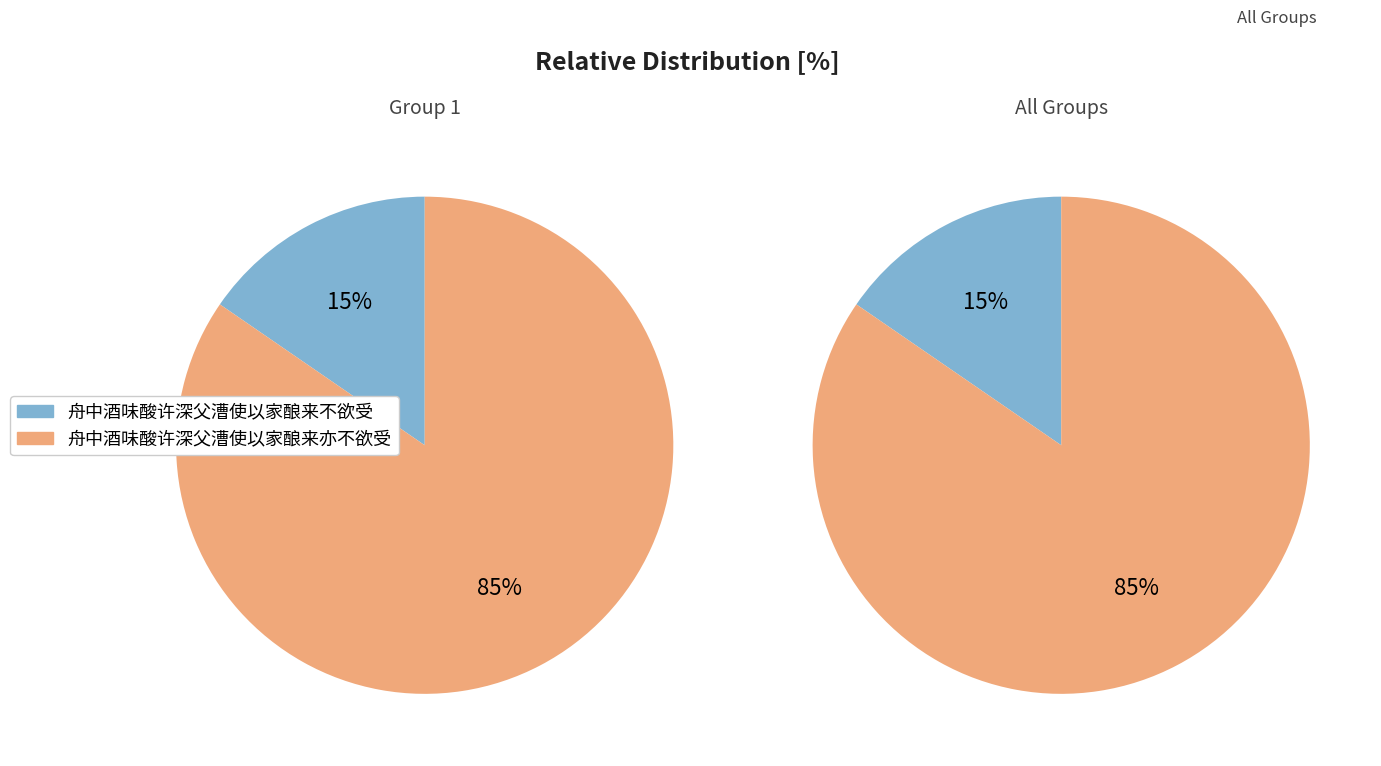

To the nearest percent, what portion does 舟中酒味酸许深父漕使以家酿来不欲受 represent?

15%